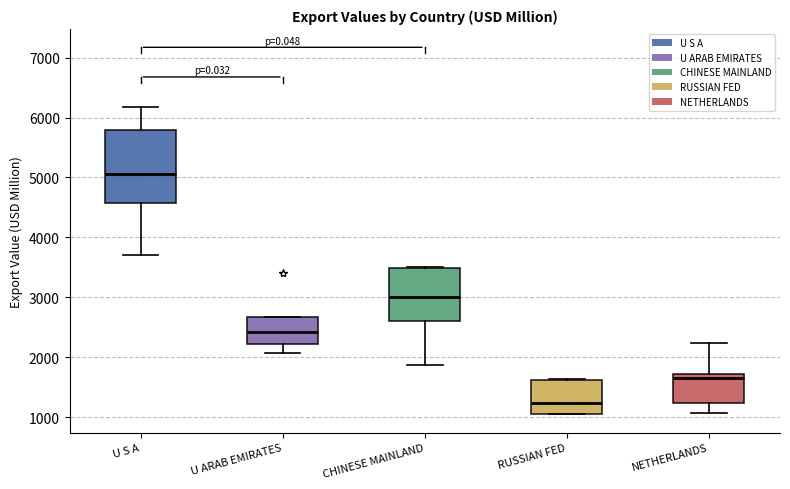

Which box's median line is the highest?

U S A